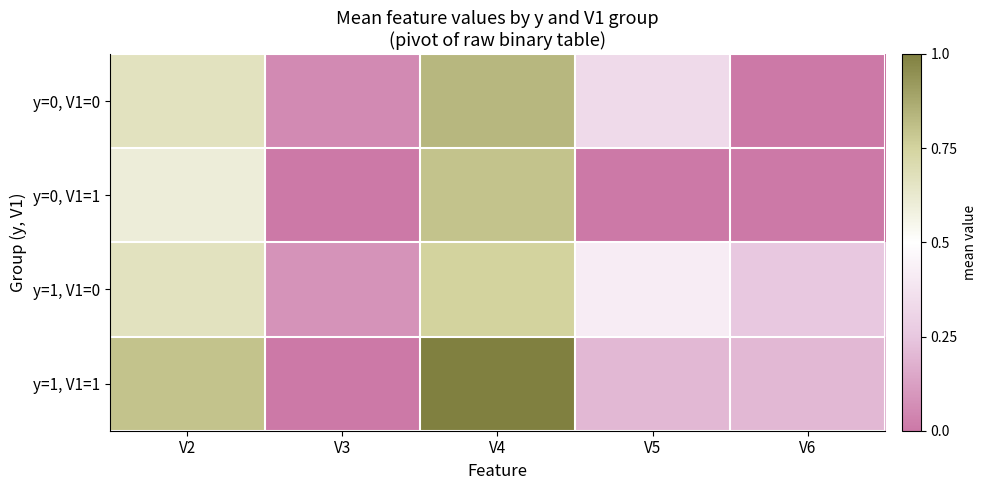

Which series has the largest total across all categories?

y=1, V1=1